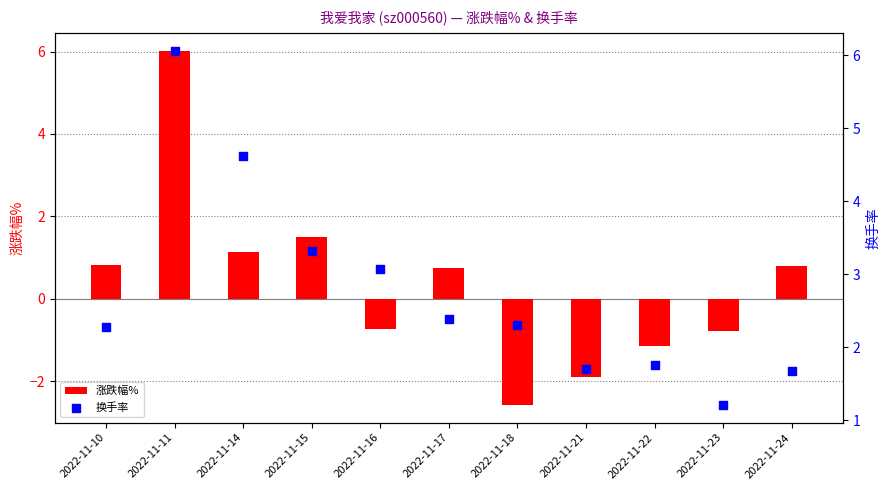

Which series has the largest Y range (max minus min)?

涨跌幅%